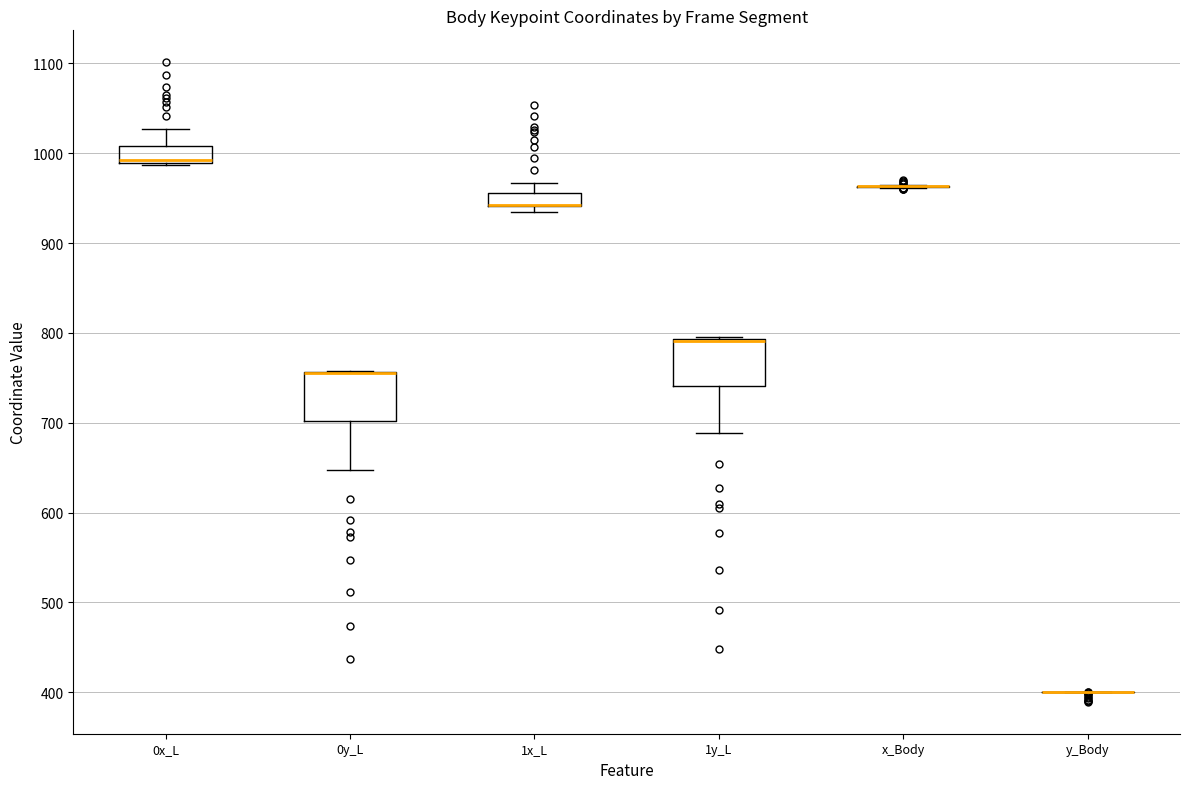

Reading left to right, transcribe this box plot: for each box, give where its median line is, the range the box spans, and where its two whiskers end, as read against the y-axis. The values are not printed on the chart, so give them approximately, as read against the axis.

0x_L: median 990 (just above the box's lower edge), box 990 to 1010, whiskers 990 to 1030
0y_L: median 760 (drawn on the box's upper edge), box 700 to 760, whiskers 650 to 760
1x_L: median 940 (drawn on the box's lower edge), box 940 to 960, whiskers 930 to 970
1y_L: median 790 (drawn on the box's upper edge), box 740 to 790, whiskers 690 to 800
x_Body: box collapsed to a line at 960, whiskers 960 to 960
y_Body: box collapsed to a line at 400, whiskers 400 to 400